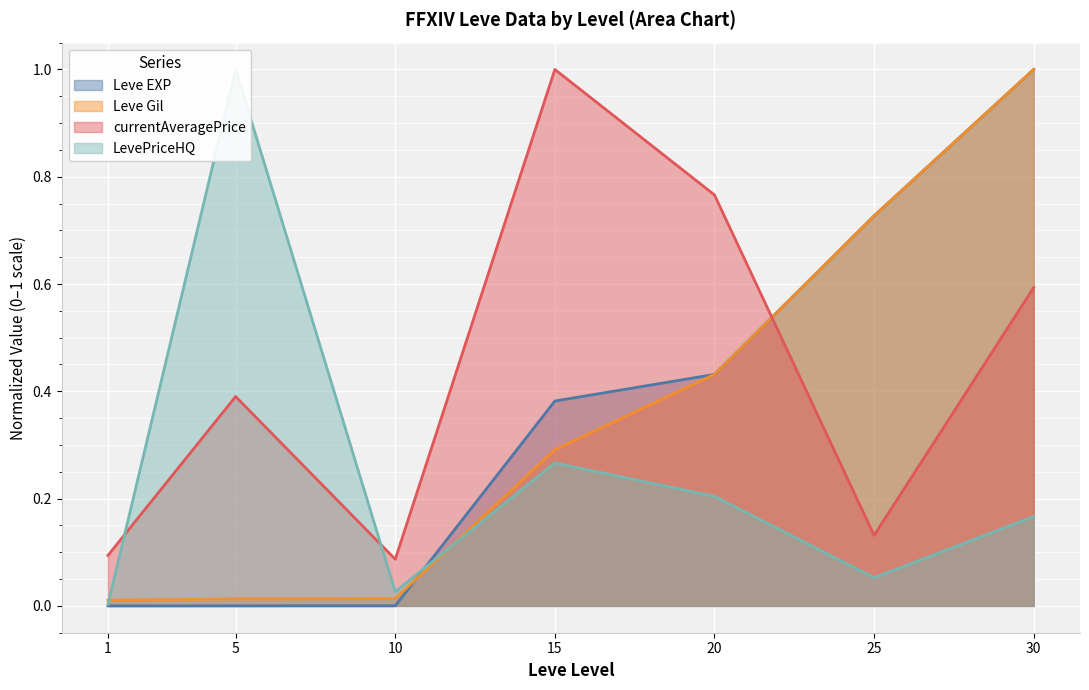

Count the number of categories in the chart.

7